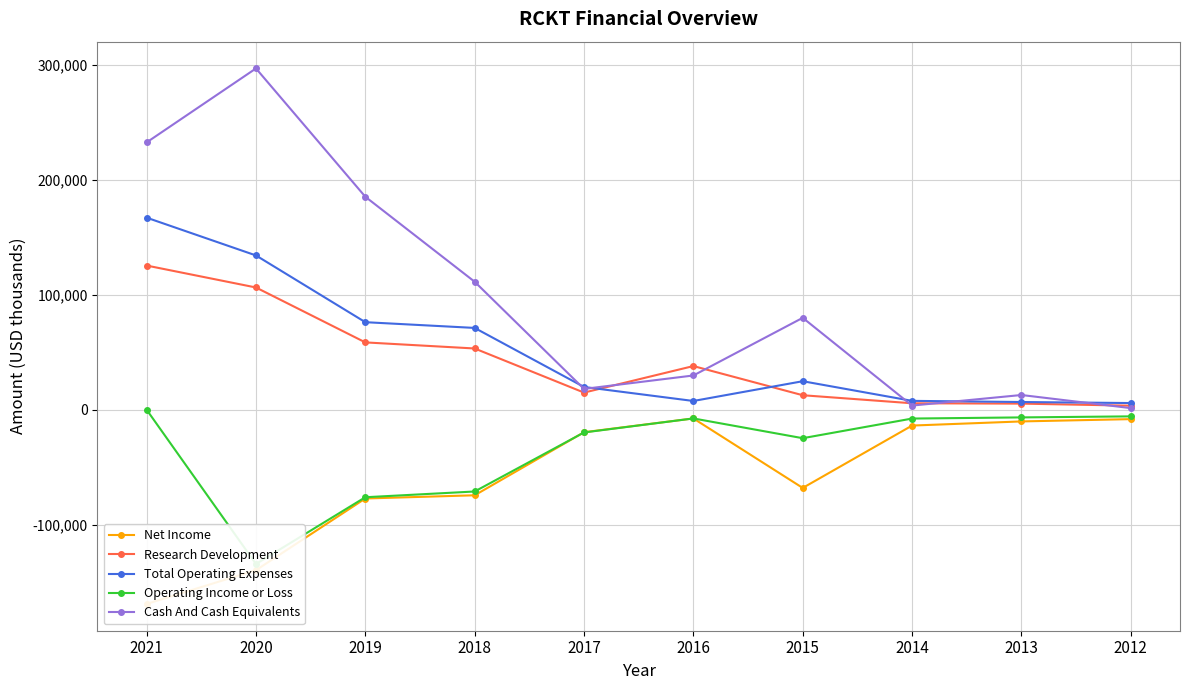

The value of Research Development at 2018 is 53300. True or false?

True